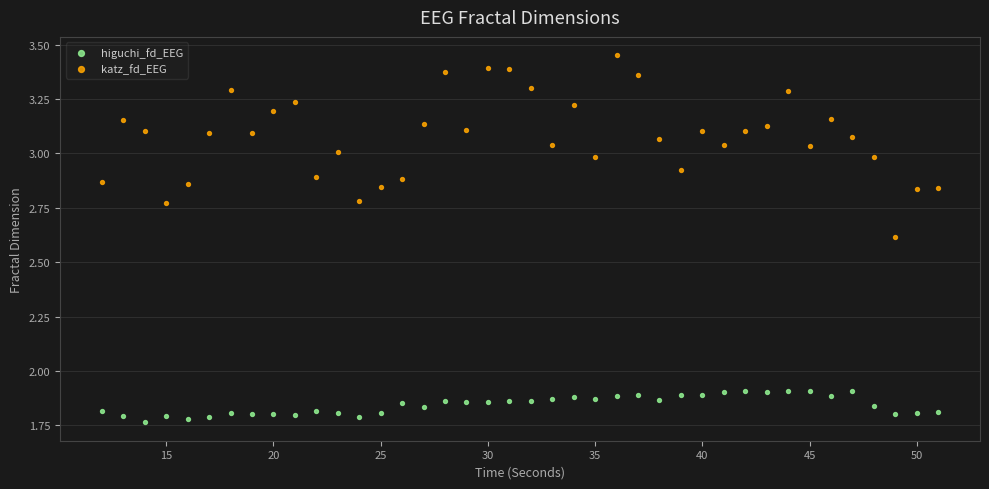

Across all data points, what is the range of X values (max minus min)?

39.0